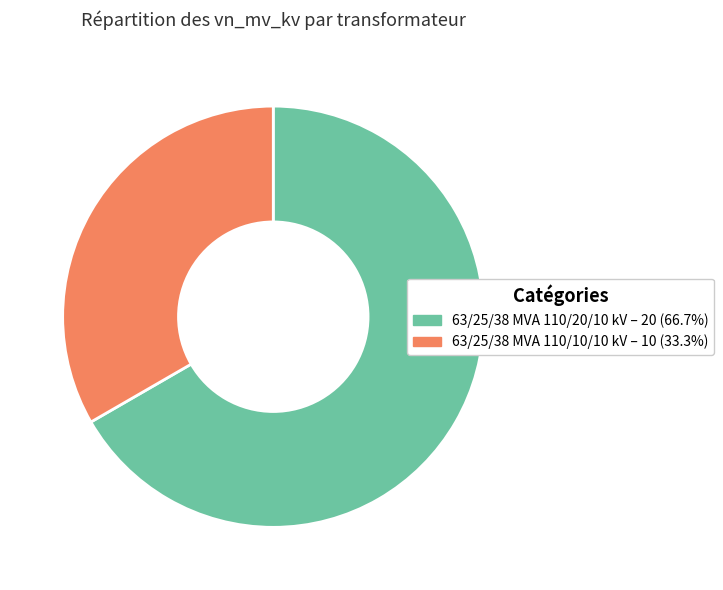

What is the smallest slice in the pie chart?

63/25/38 MVA 110/10/10 kV